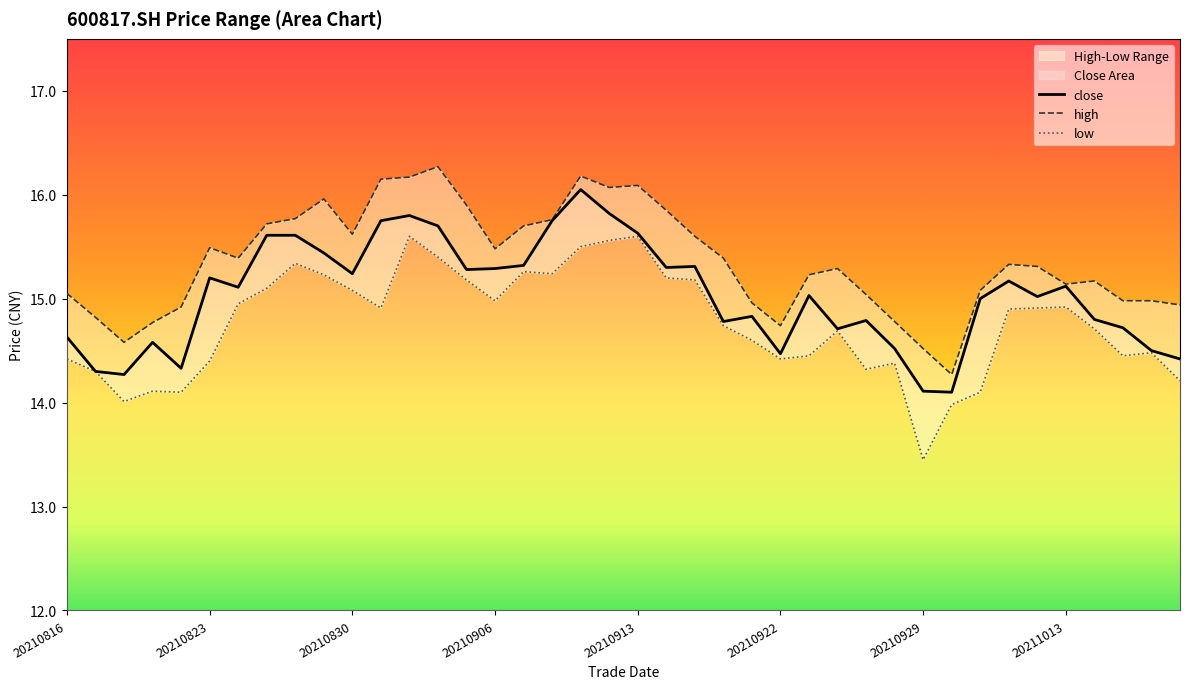

At how many categories does at least one series exceed 15?

28